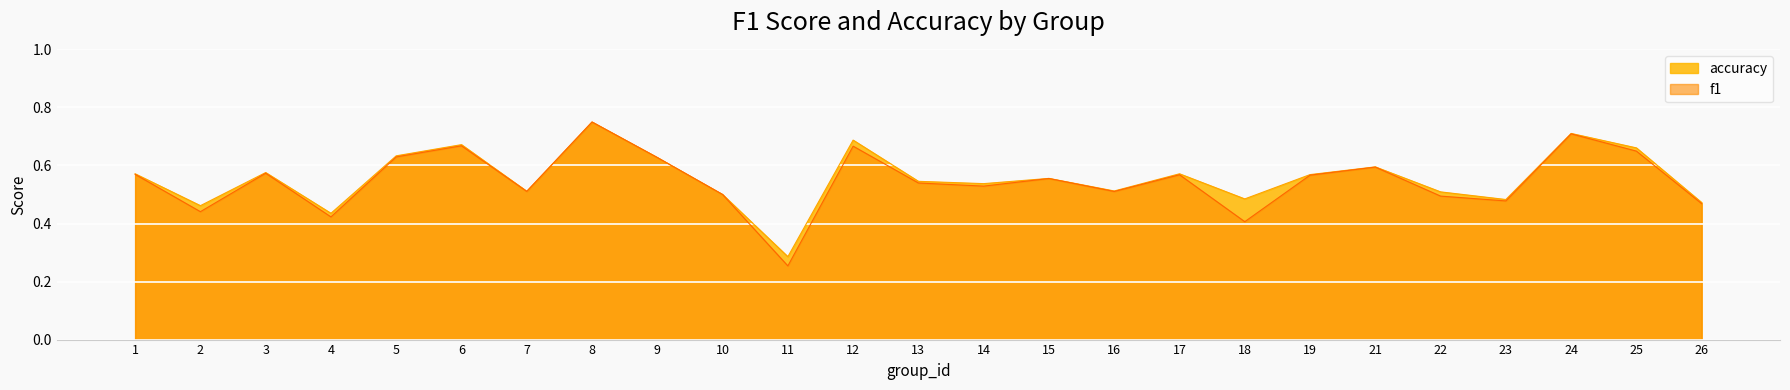

Which series has the widest spread of values?

f1